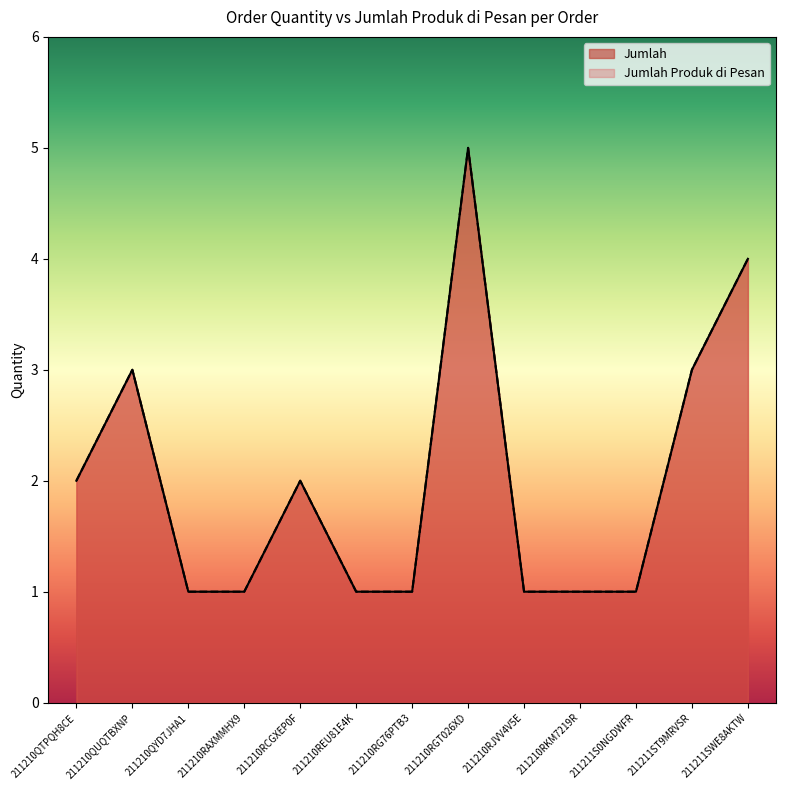

What position from the right is 211210RKM7219R?

4